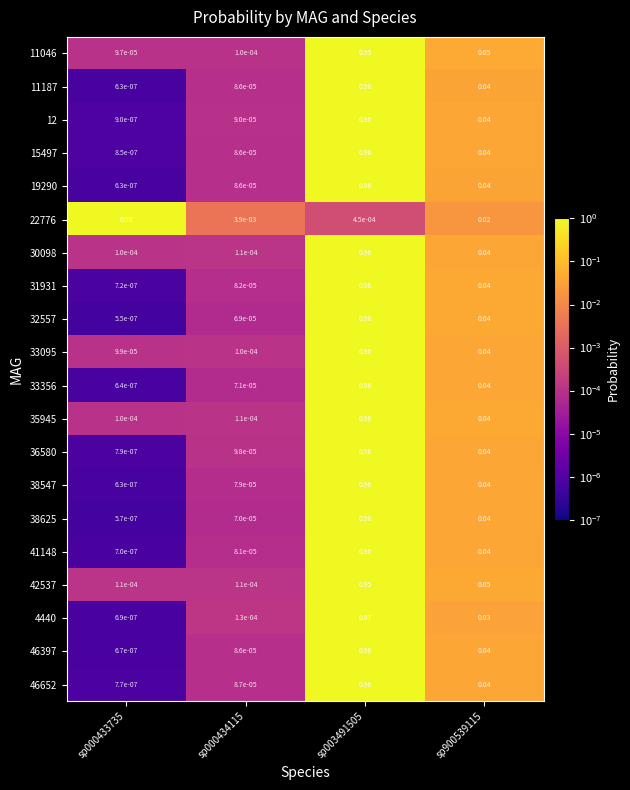

Is the value of 38625 at sp000433735 greater than the value of 4440 at sp000433735?

No